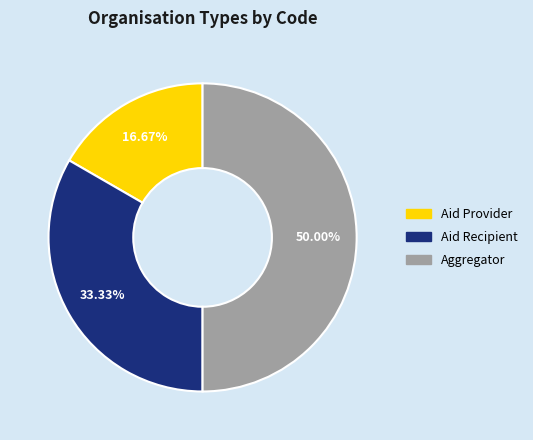

Approximately how many times larger is the value at Aid Recipient compared to Aggregator?

0.7